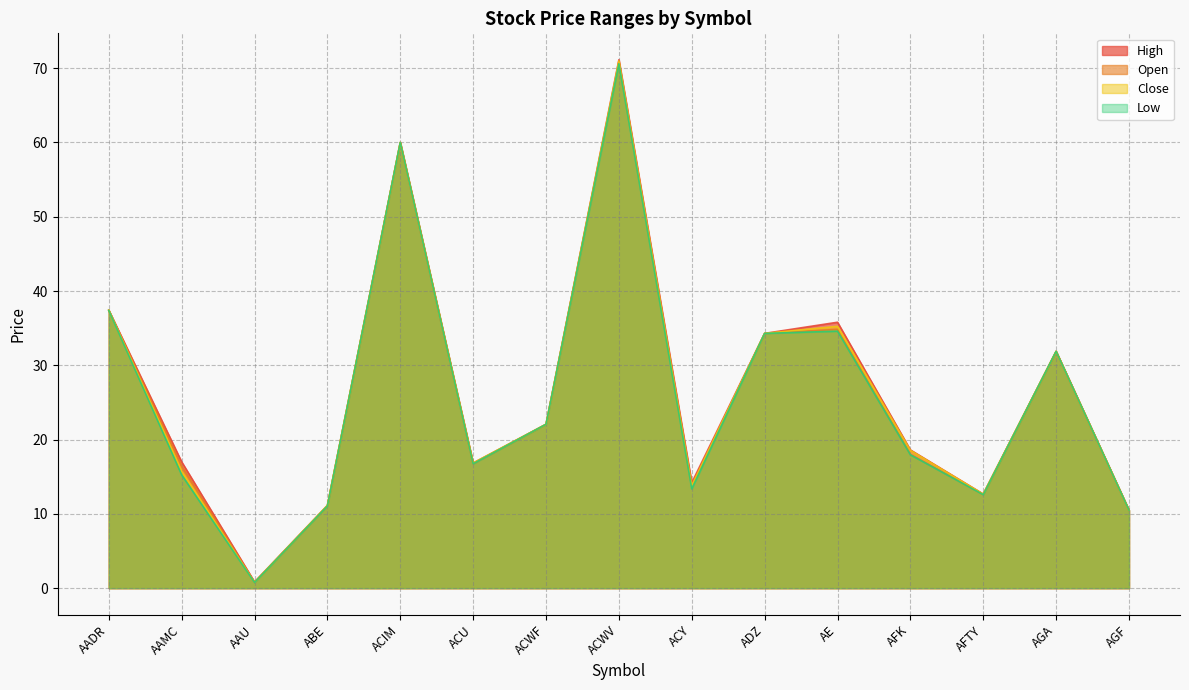

What is the difference between the Low values at AAMC and AFK?

2.7